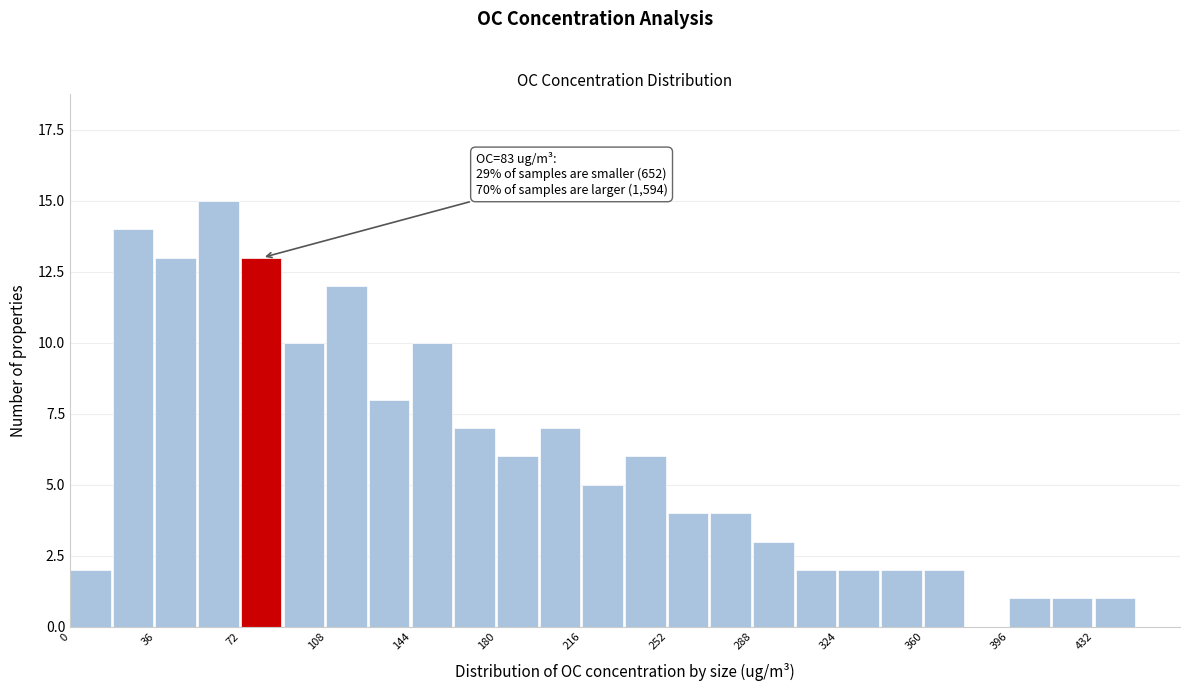

Around what value on the x-axis is the tallest bar? Give the approximate position of its centre, as read against the axis.

65